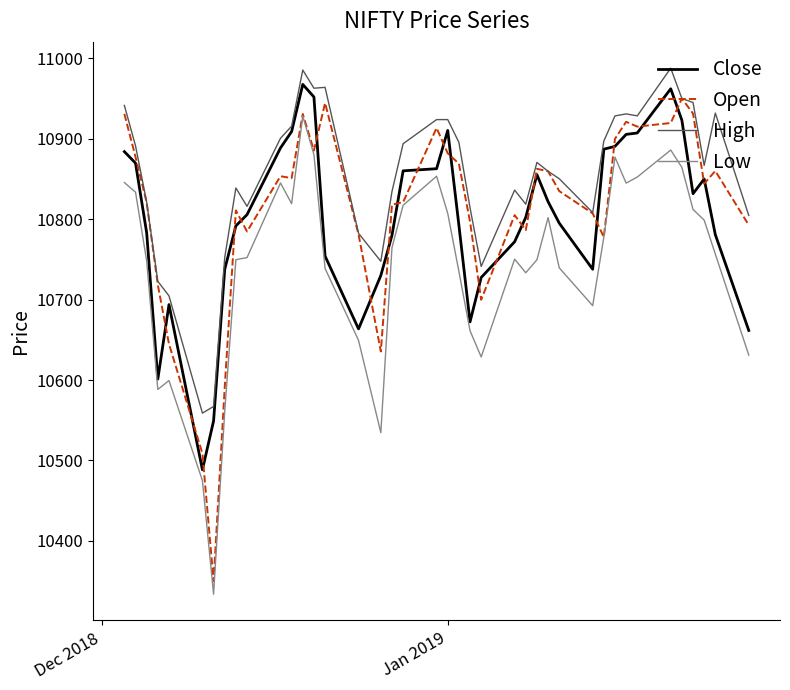

What is the smallest value displayed?

10333.9